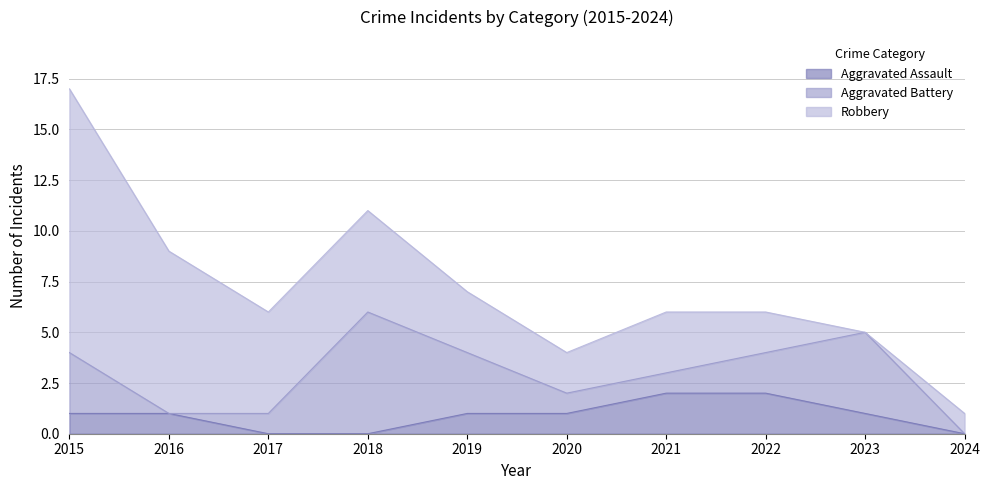

Does the chart have visible grid lines?

Yes